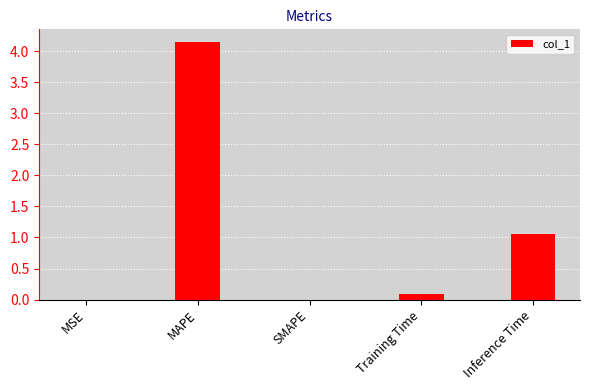

Is it true that the value at Inference Time is 1.1?

True